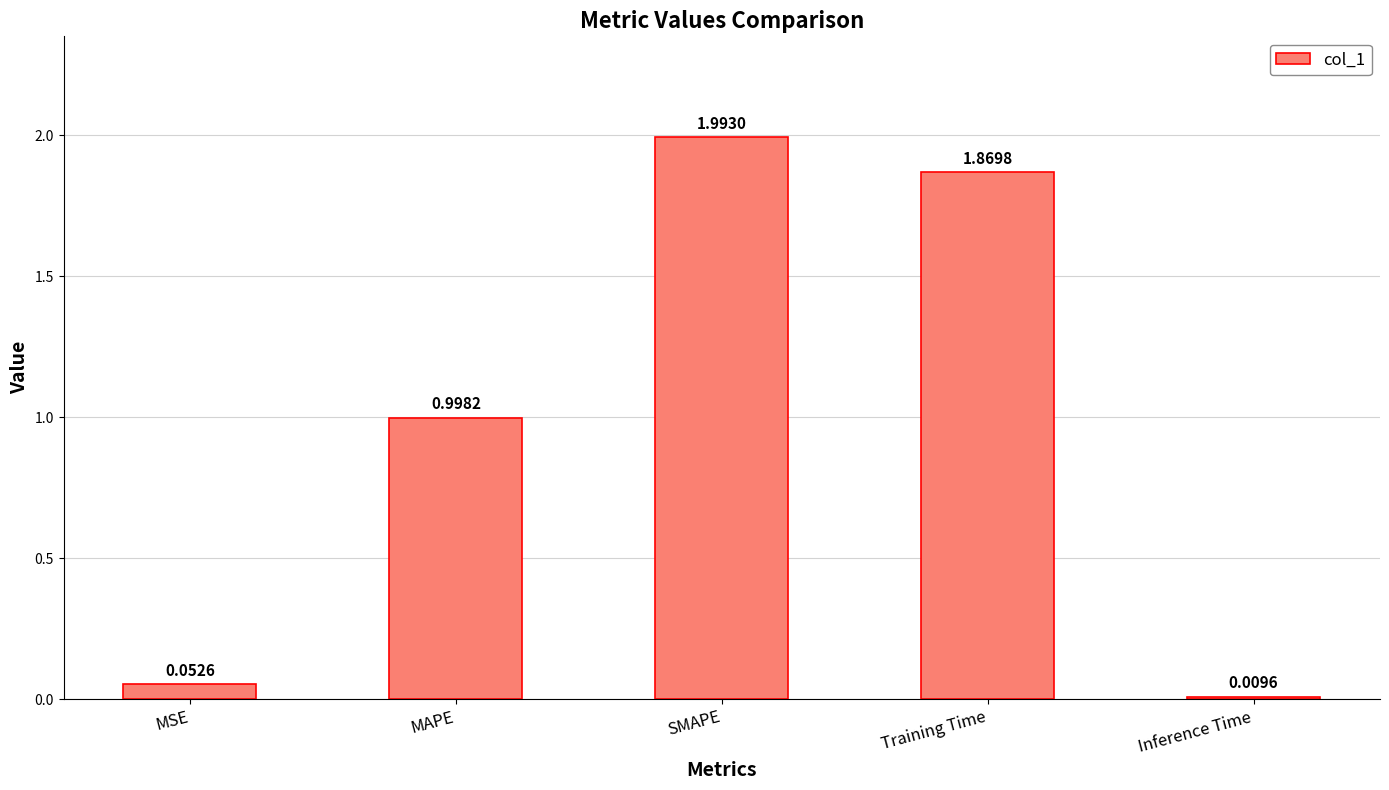

Does the chart contain any negative values?

No